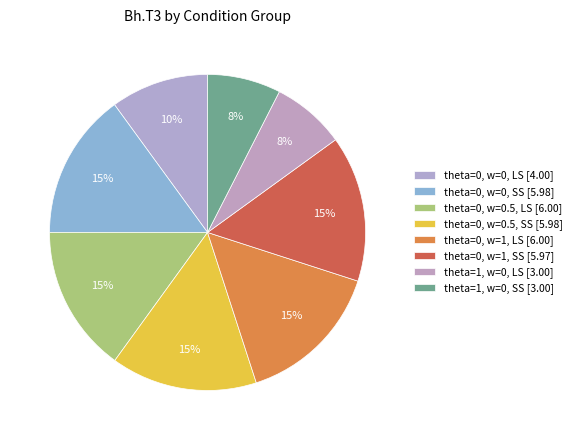

How many slices are in this pie chart?

8